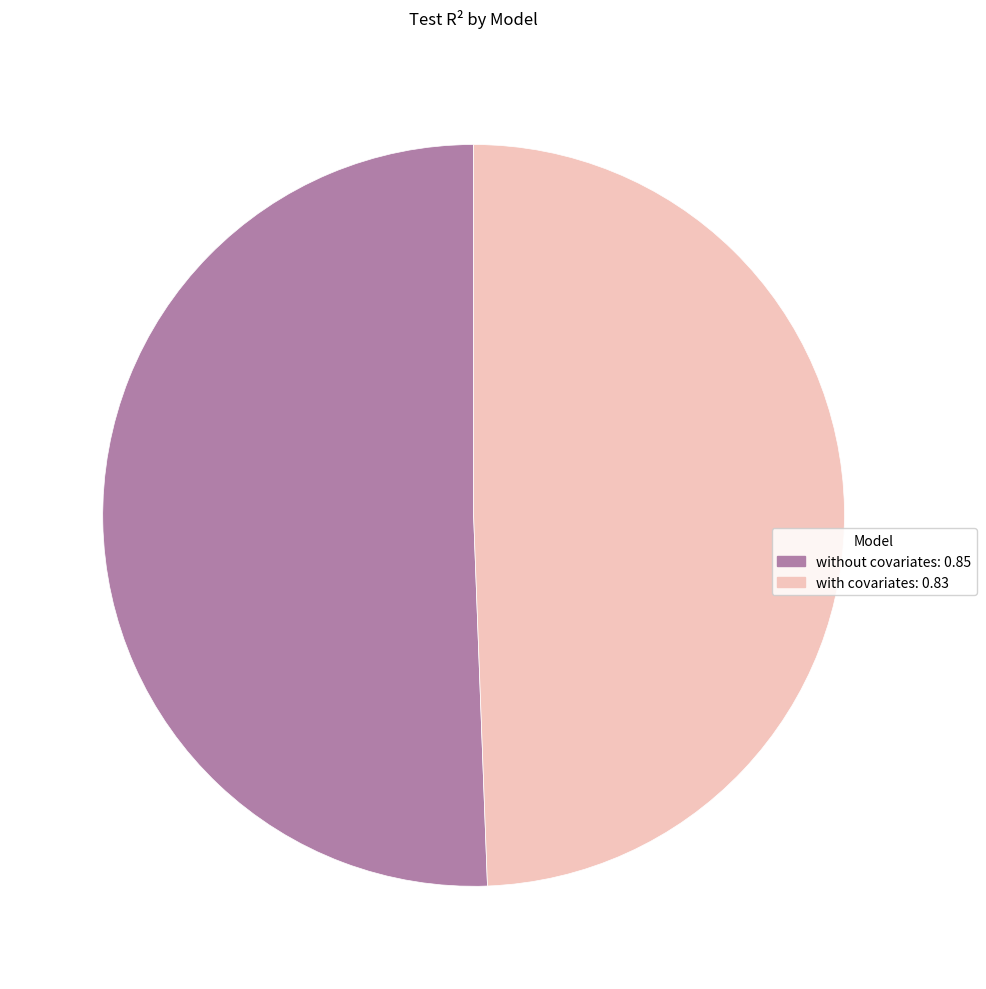

Count the number of slices in the pie.

2